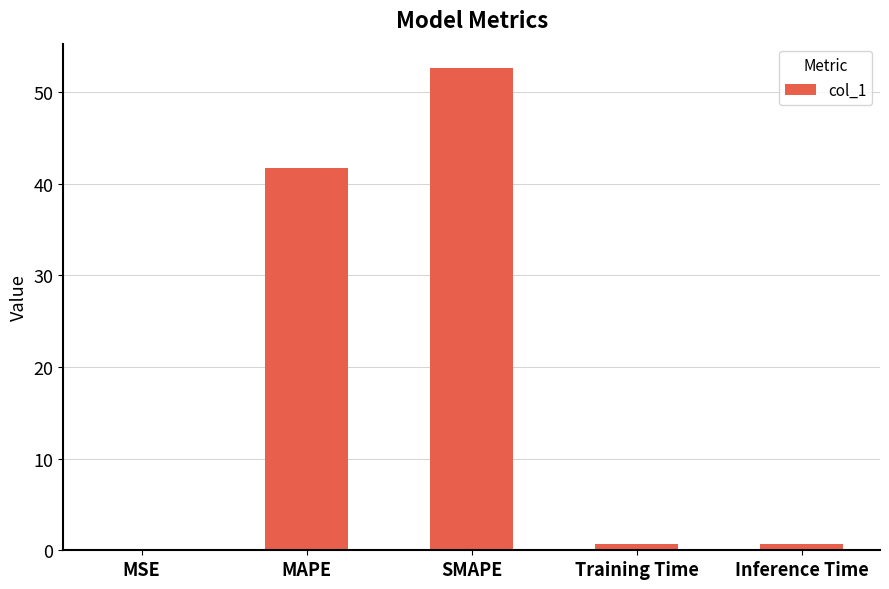

What is the sum of all values?

95.7